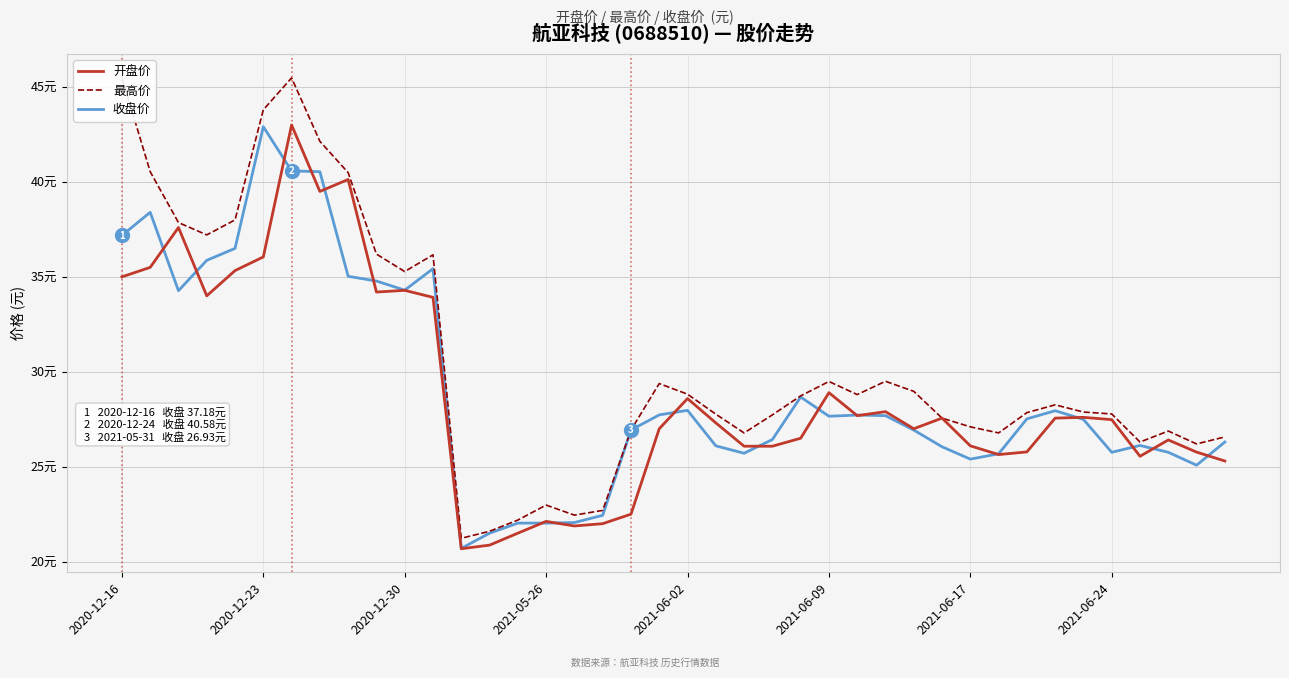

Which series has the largest range (max minus min)?

最高价